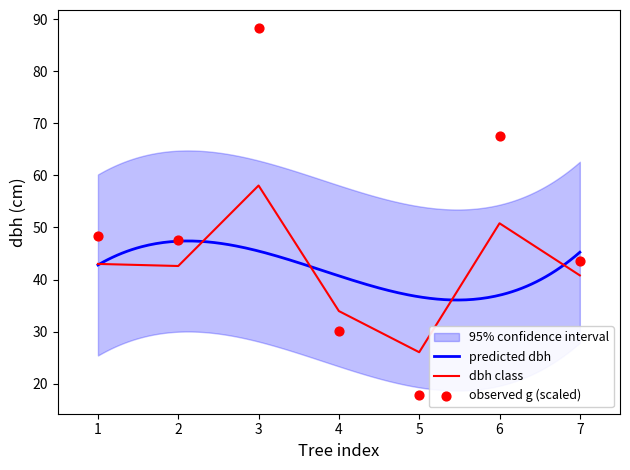

Which series has the largest total across all categories?

g